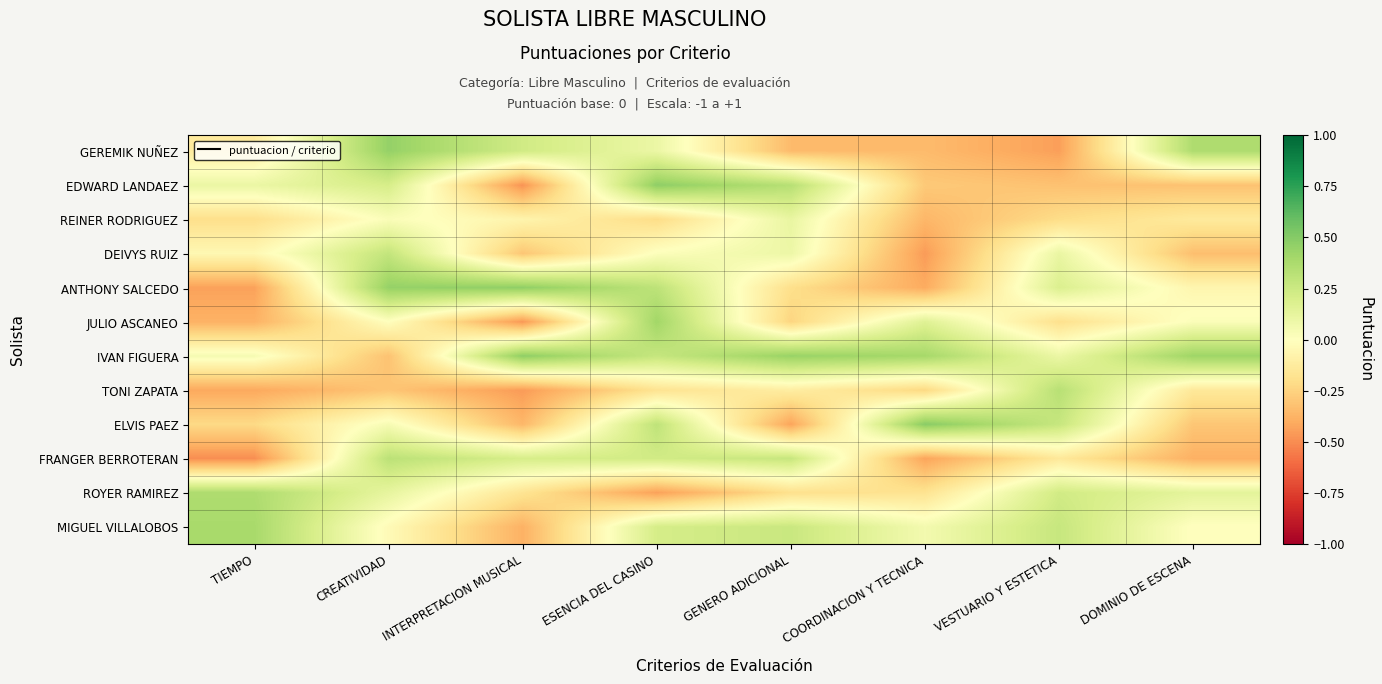

What is the difference between the highest and lowest values at DOMINIO DE ESCENA?

0.8